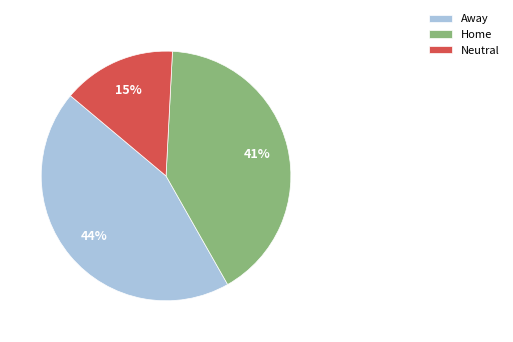

What is the ratio of the value at Neutral to the value at Away?

0.3